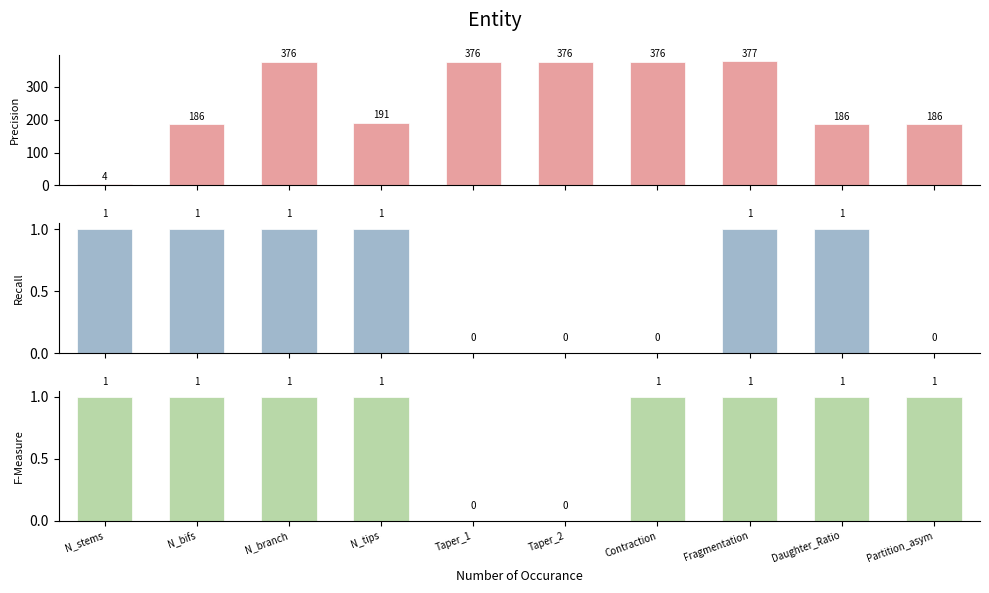

At which label does Precision first exceed 376?

Fragmentation